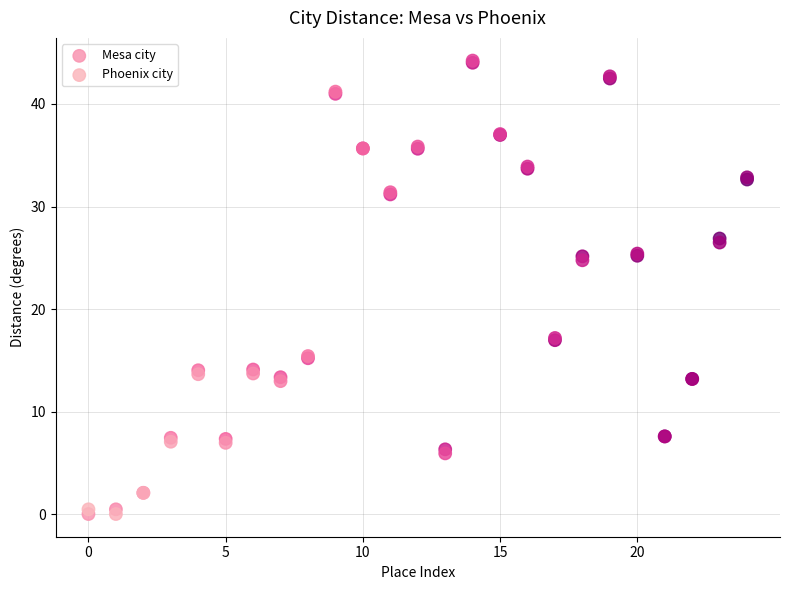

What are all the series names shown in the legend?

Mesa city, Phoenix city